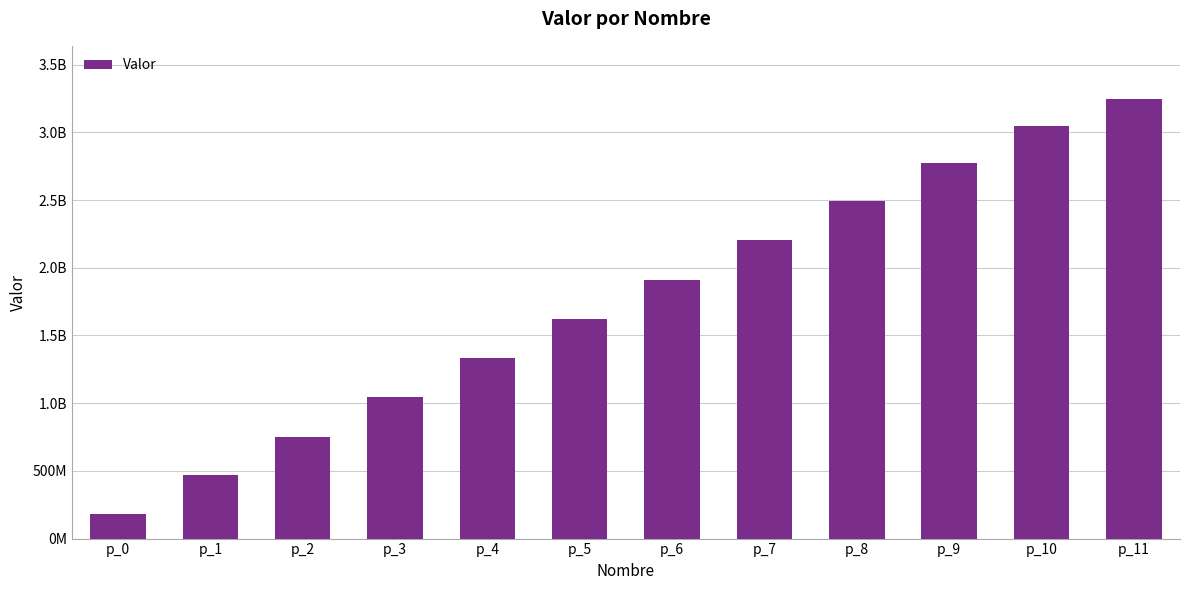

Reading right to left, what are all the values shown in this chart?

3249048000	3045504000	2773188000	2489784000	2204400000	1912416000	1623732000	1330560000	1042404000	752400000	473088000	182952000